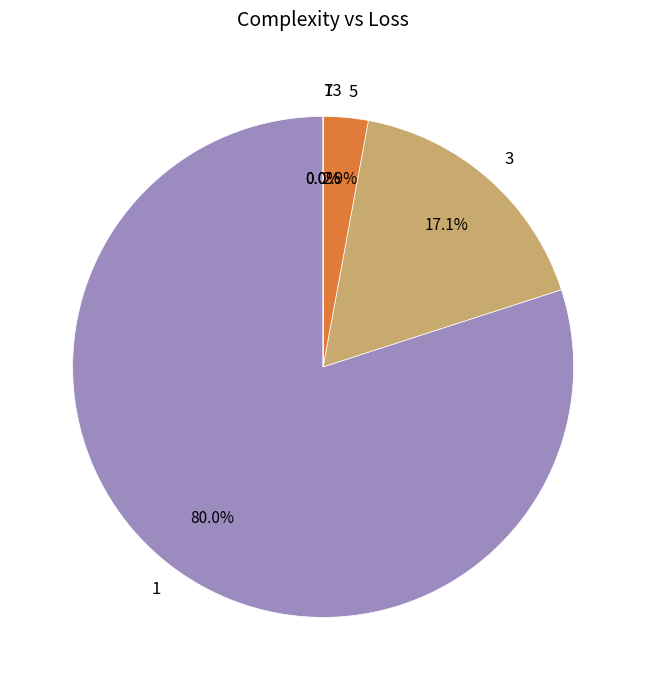

Combined, do 5 and 3 account for over 50%?

No